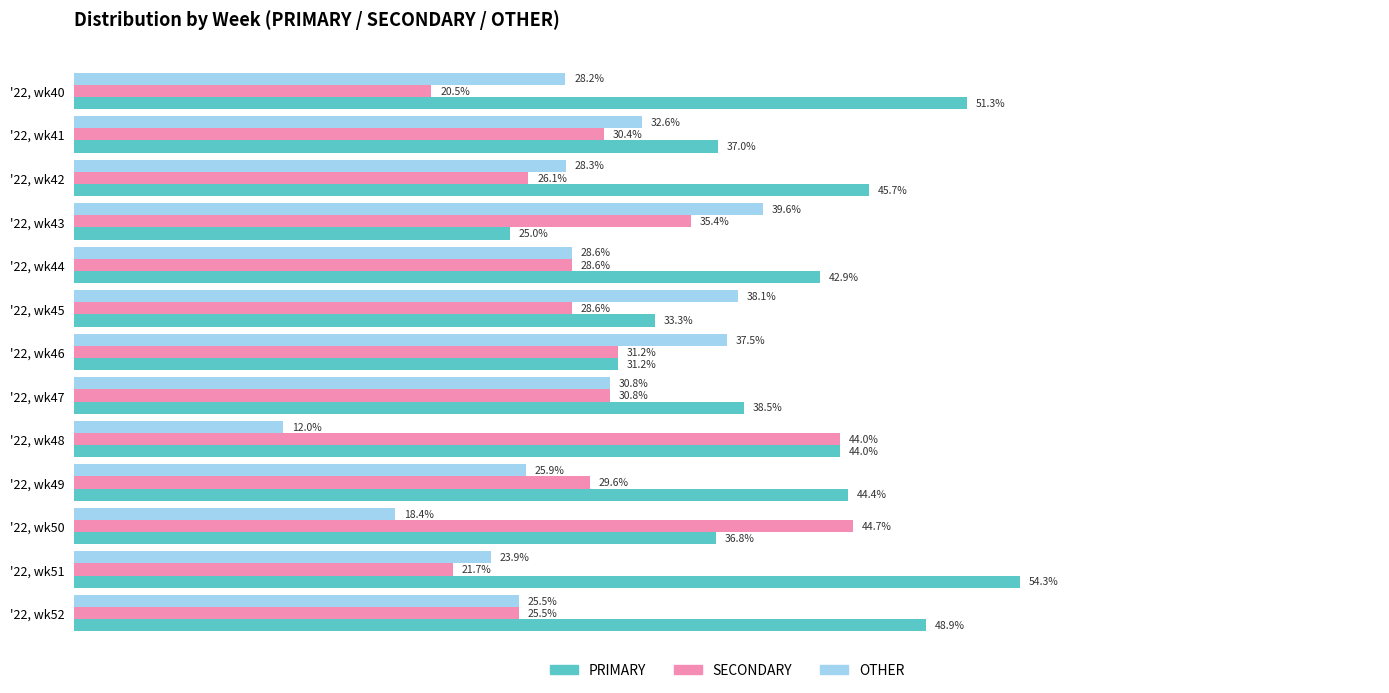

At which label does SECONDARY reach its peak?

'22, wk50